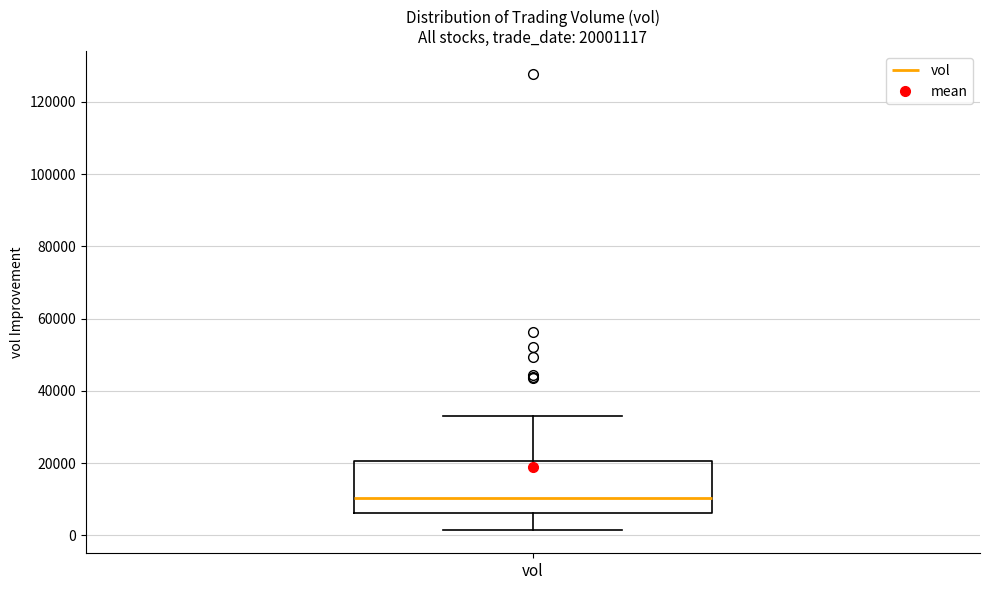

Transcribe this box plot: give where the median line is, the range the box spans, and where the two whiskers end, as read against the y-axis. The values are not printed on the chart, so give them approximately, as read against the axis.

median 10000, box 6000 to 20000, whiskers 2000 to 34000